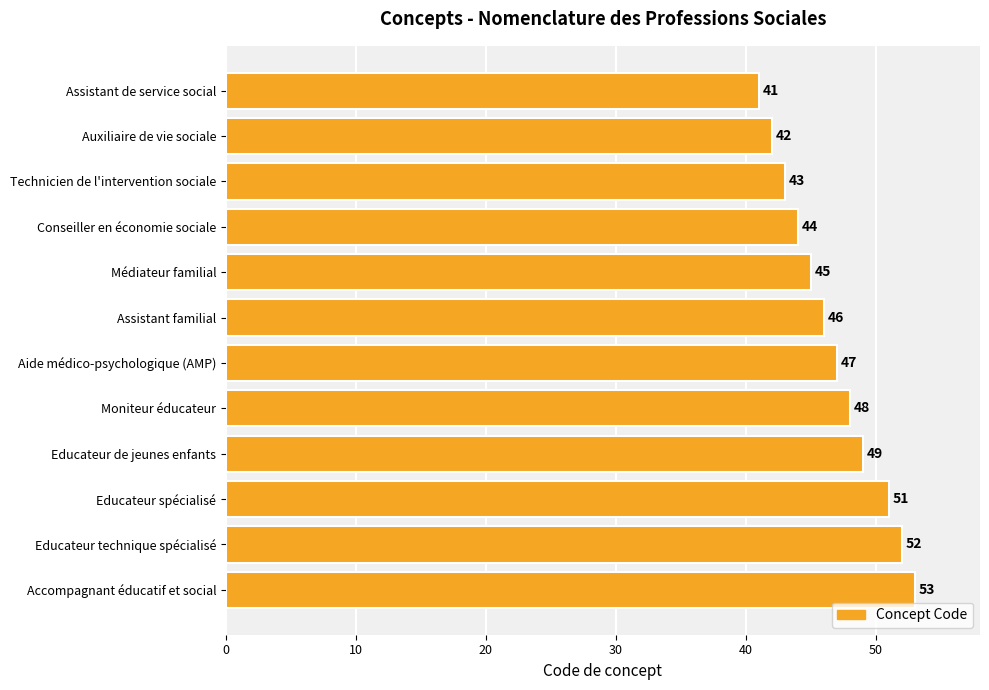

What is the sum of all values?

561